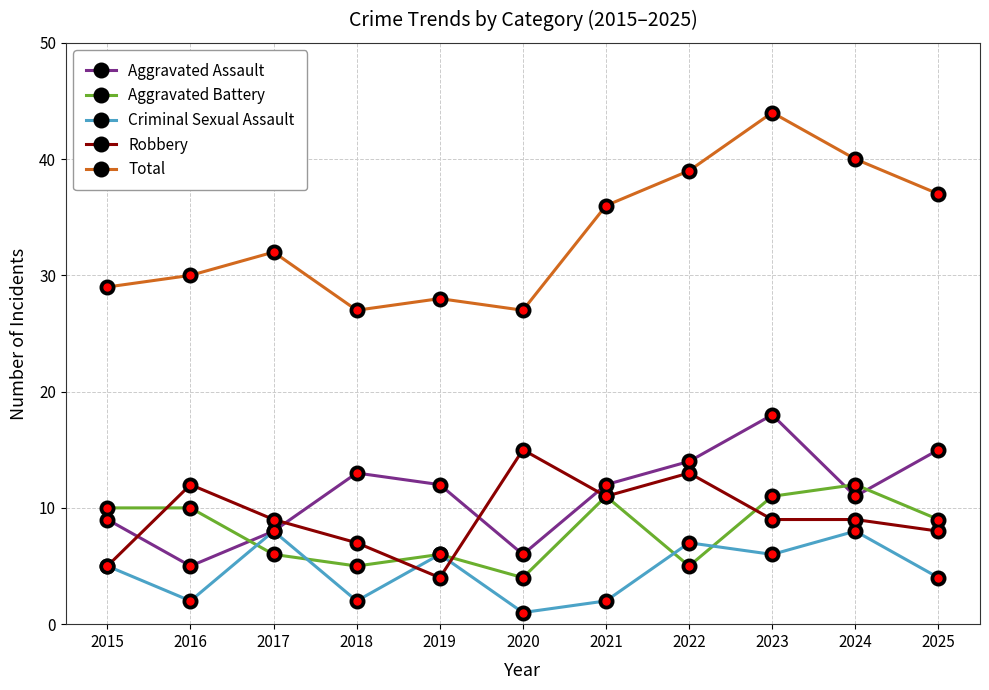

At 2022, list the series in order from smallest to largest.

Aggravated Battery, Criminal Sexual Assault, Robbery, Aggravated Assault, Total